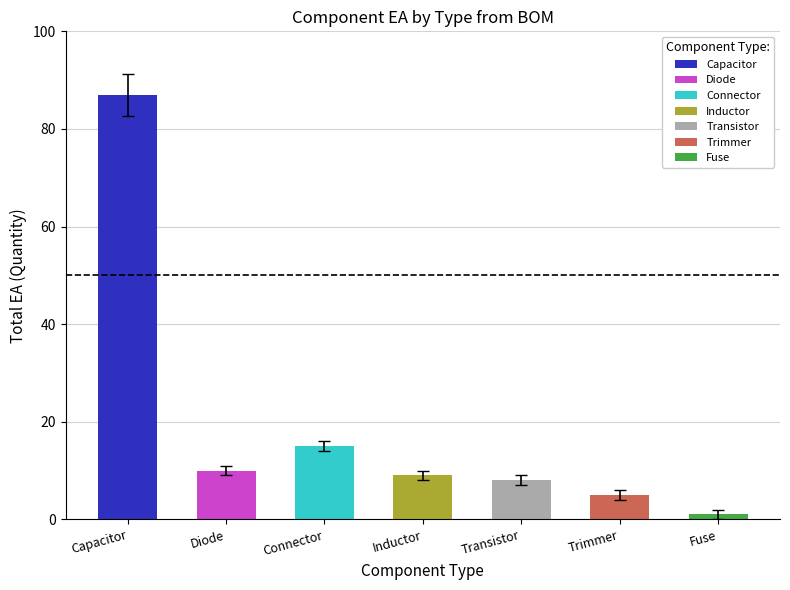

Does the chart contain stacked bars?

No